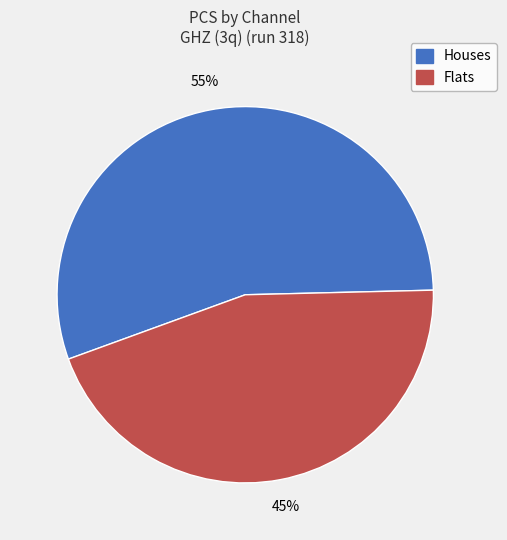

Is there any slice that represents more than half of the pie?

Yes